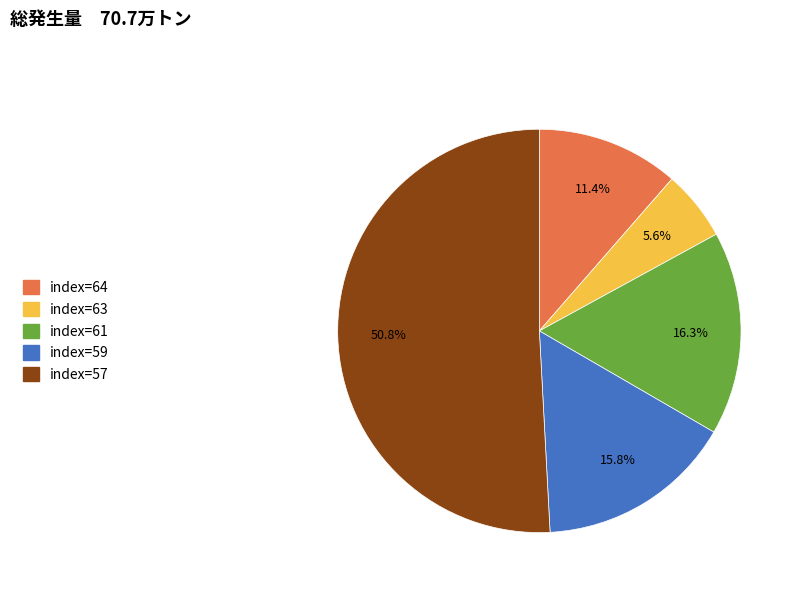

Rank the categories by value from highest to lowest.

index=57, index=61, index=59, index=64, index=63